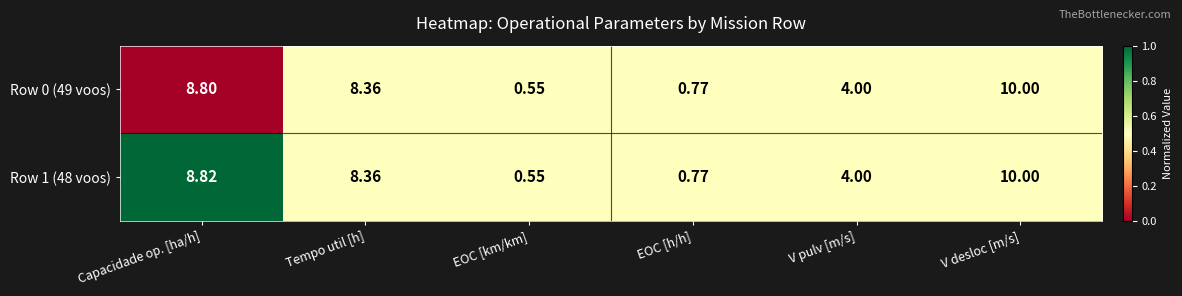

Is the value of Row 1 (48 voos) at V pulv [m/s] greater than the value of Row 0 (49 voos) at Capacidade op. [ha/h]?

No